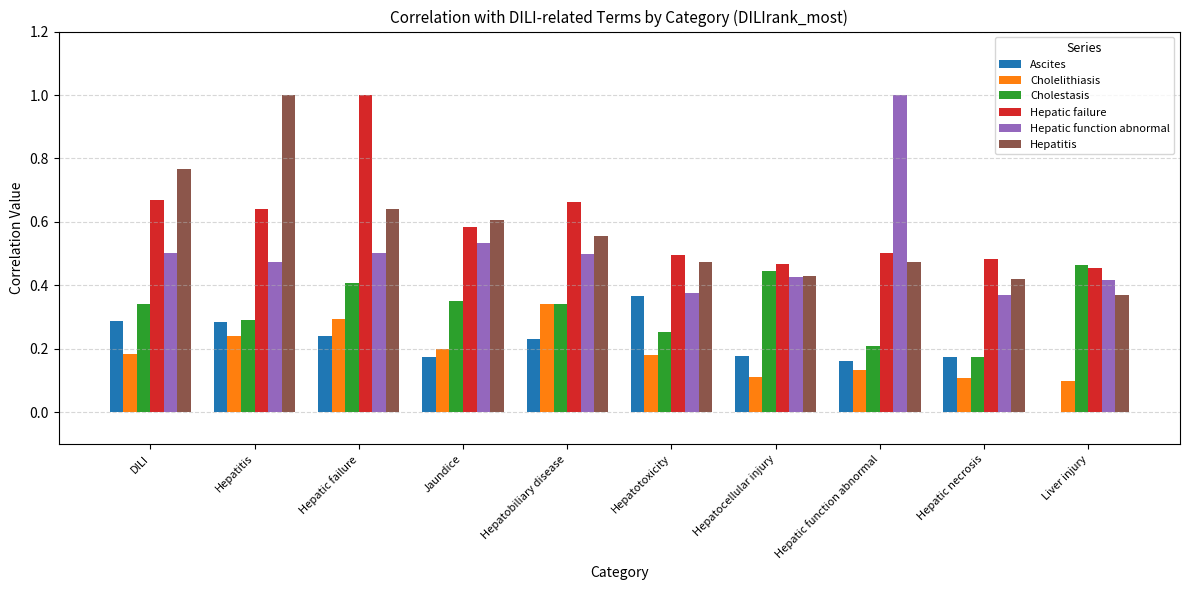

Which category has the highest value in the Ascites series?

Hepatotoxicity